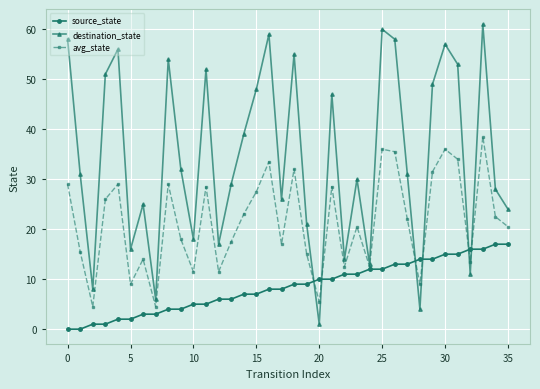

List the series in order of their overall mean, highest first.

destination_state, avg_state, source_state